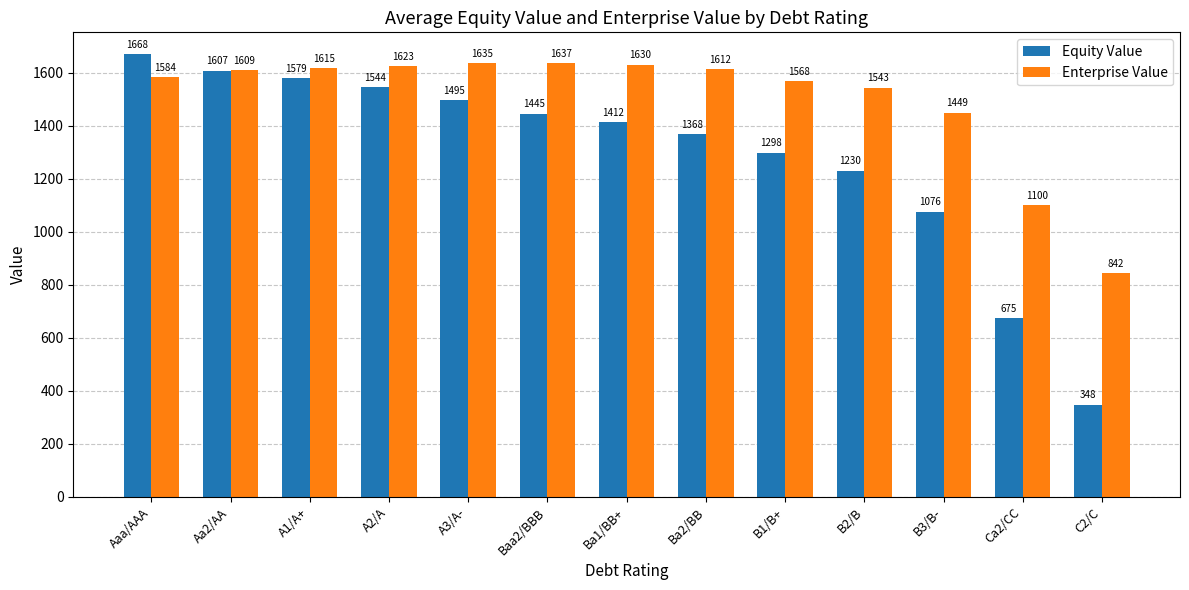

What position from the left is Aaa/AAA?

1